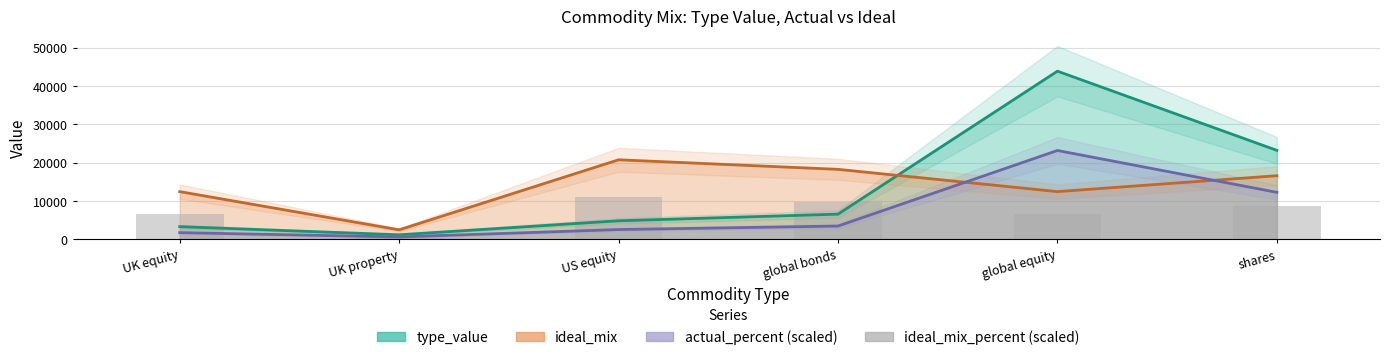

Between UK property and shares, which is larger?

shares